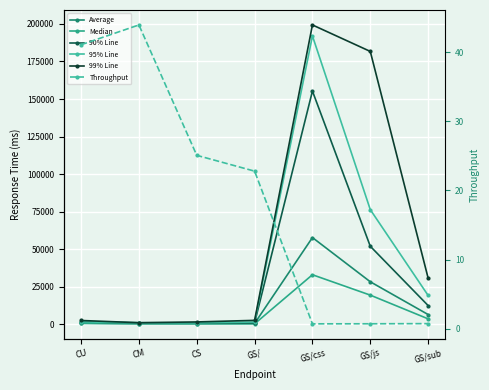

True or false: 99% Line has more than 2 interior local peaks.

False